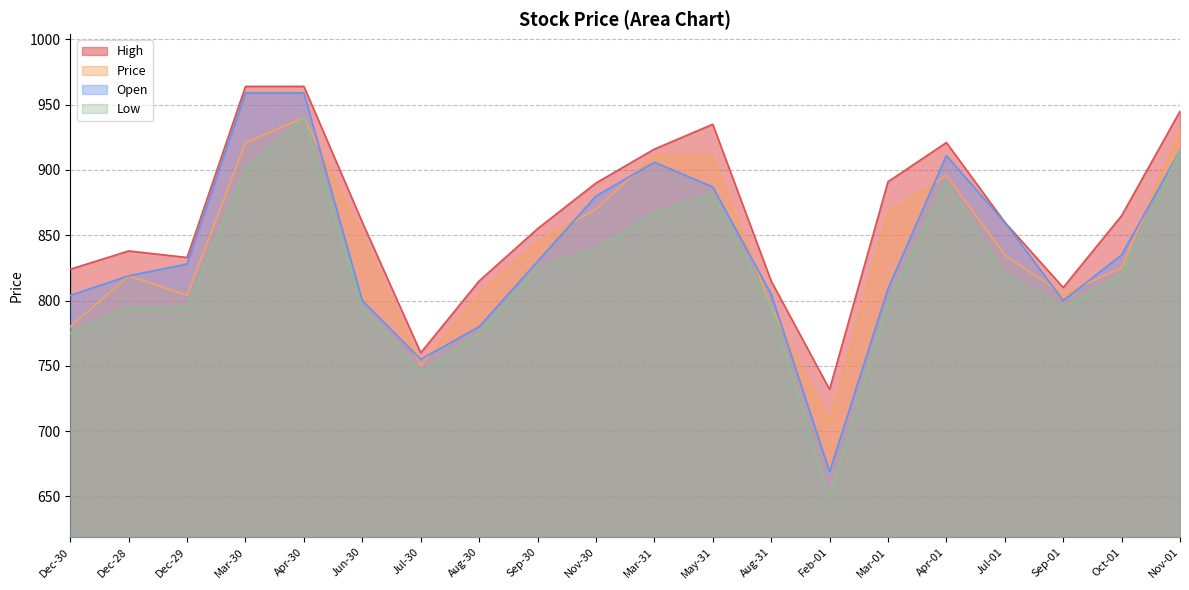

What are all the series names shown in the legend?

High, Price, Open, Low